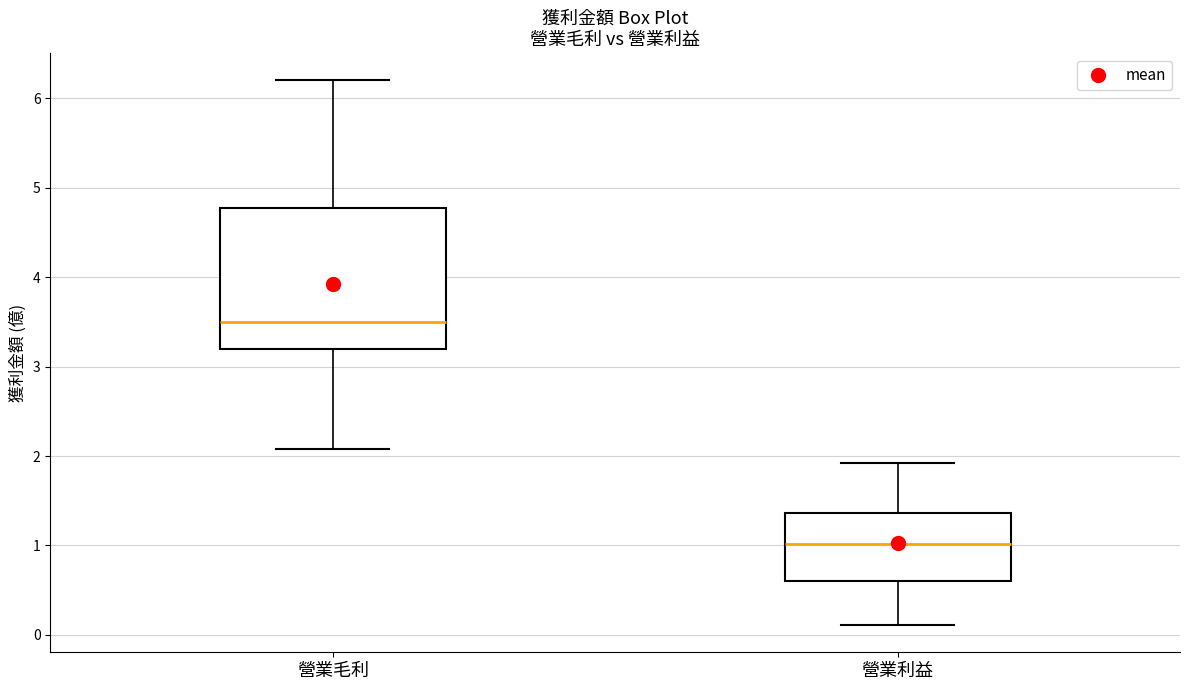

Which box is the tallest, from its lower edge to its upper edge?

營業毛利